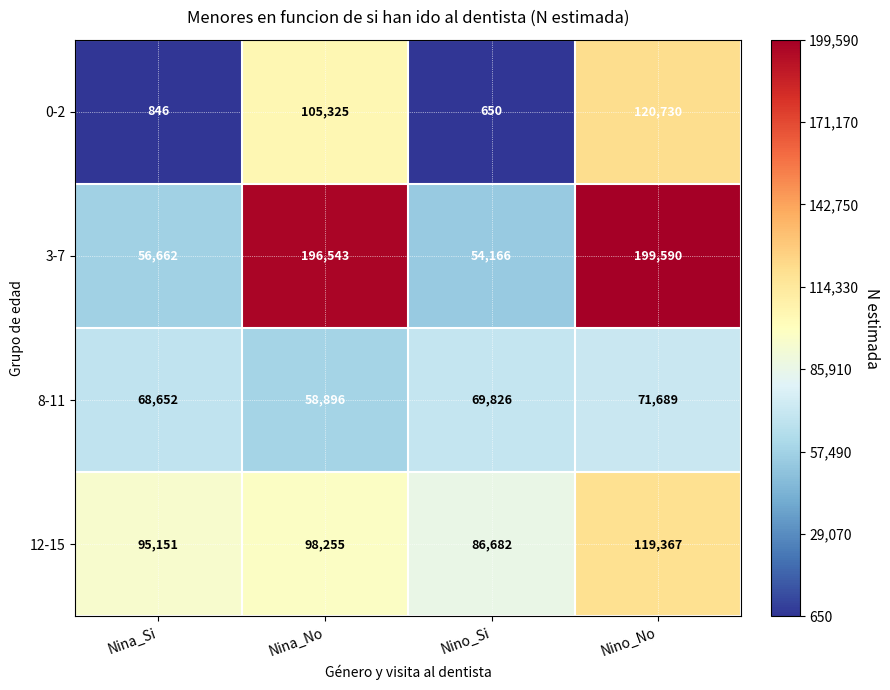

How many values in the 8-11 series are below 69826?

2